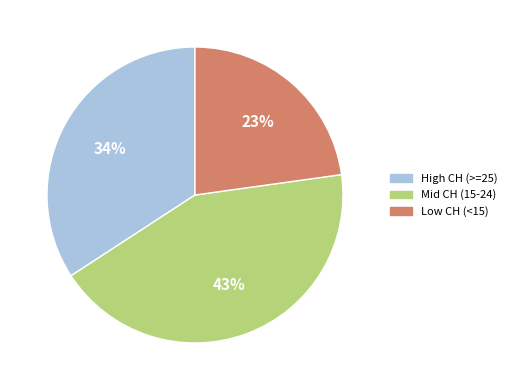

Is there a majority slice in this chart?

No